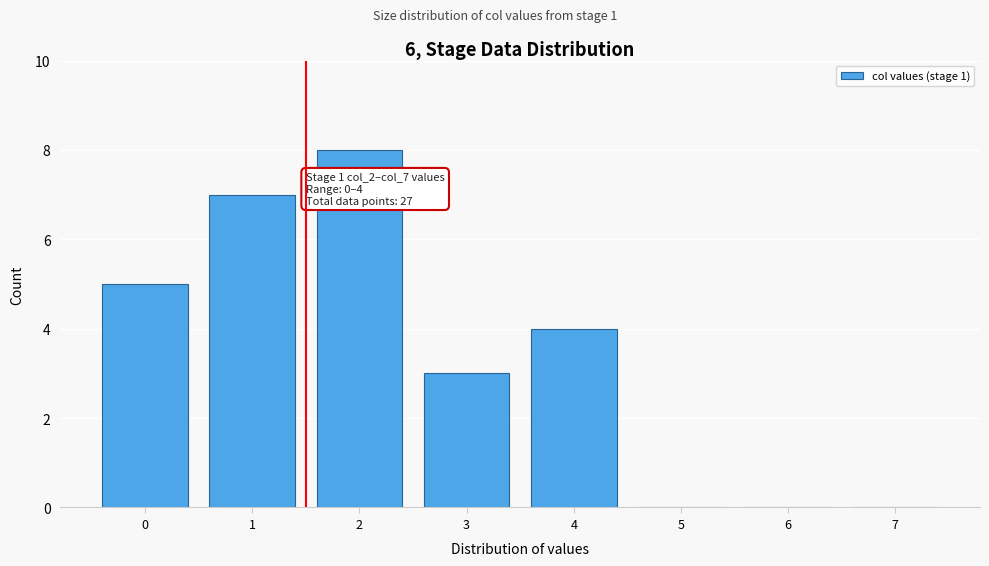

Reading right to left, what are all the values shown in this chart?

7=0	6=0	5=0	4=4	3=3	2=8	1=7	0=5